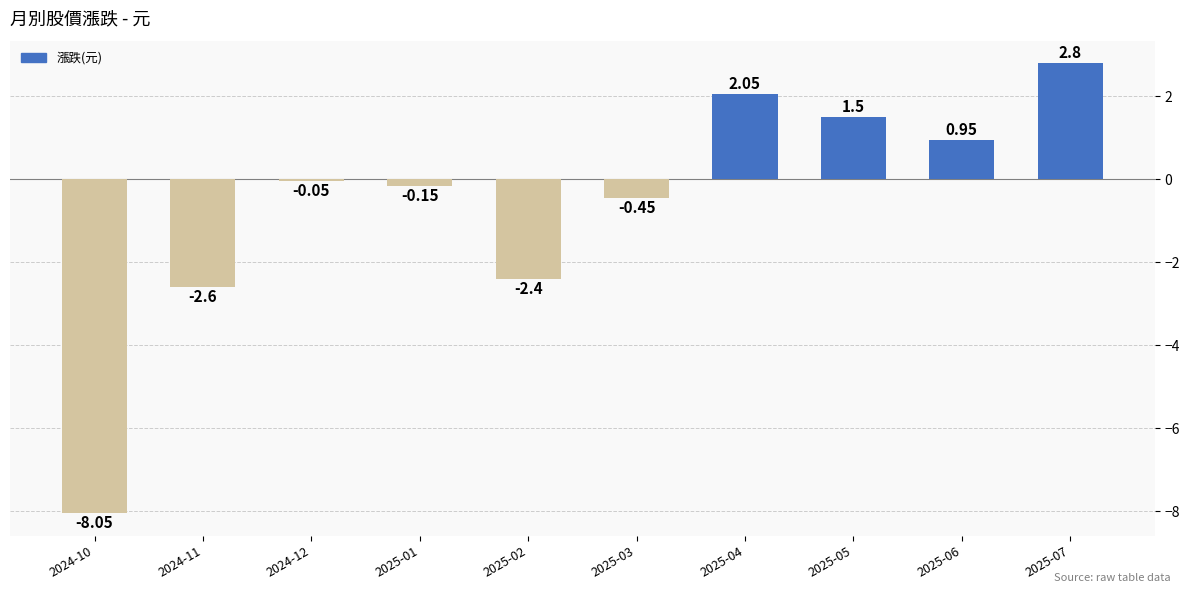

Count the number of data series in this chart.

1